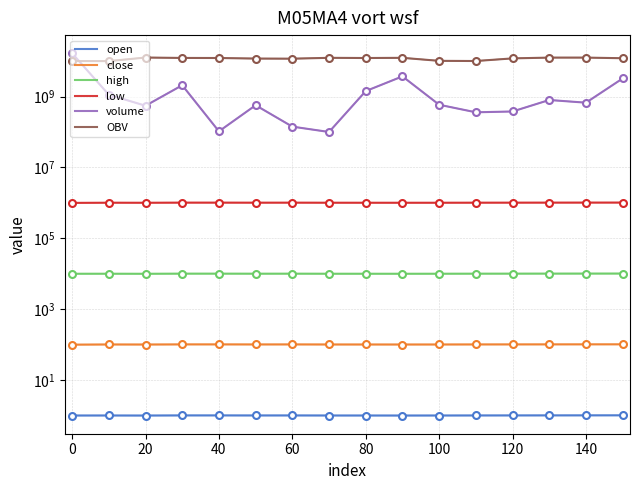

How many lines are shown in the chart?

6